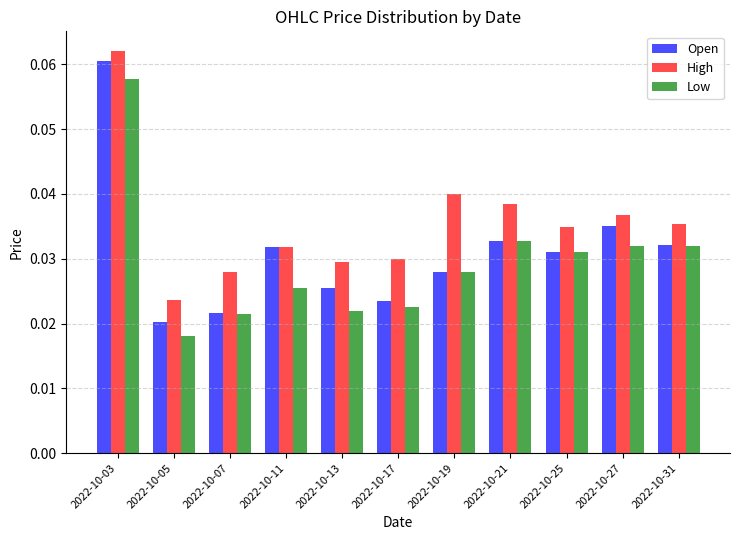

At which label does High reach its peak?

2022-10-03